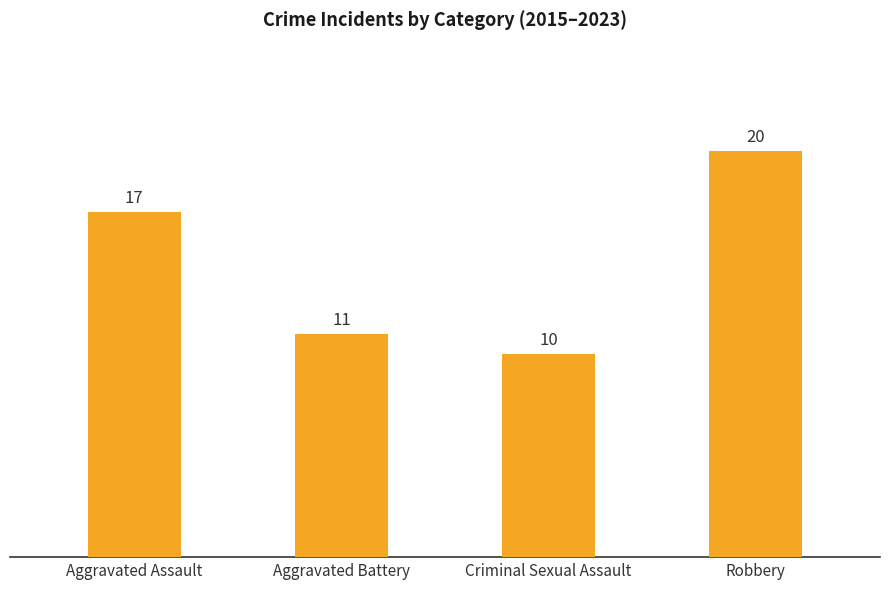

Where is the data nearest to the value 15?

Aggravated Assault